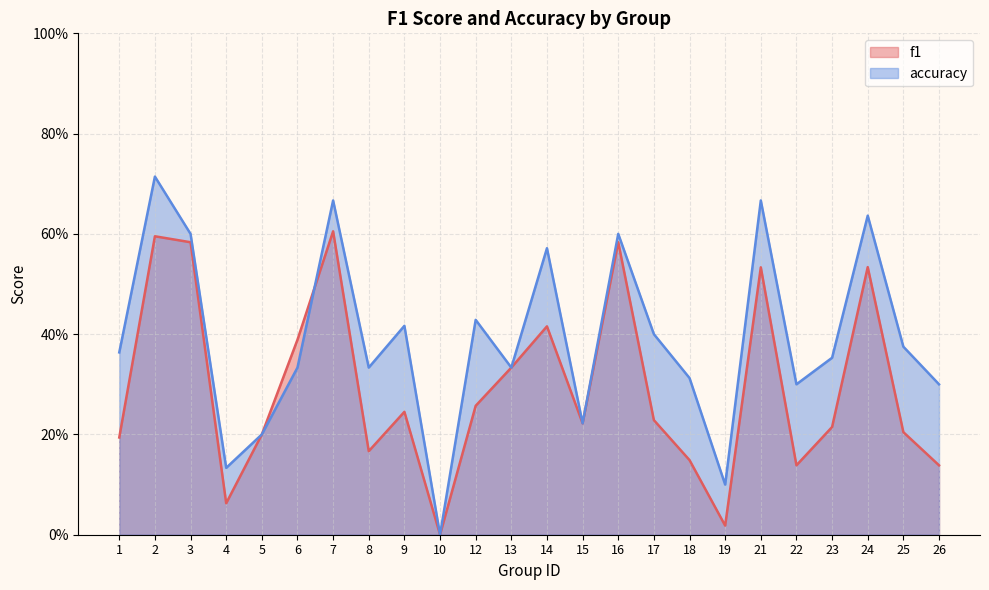

Between 17 and 8, which is larger?

17